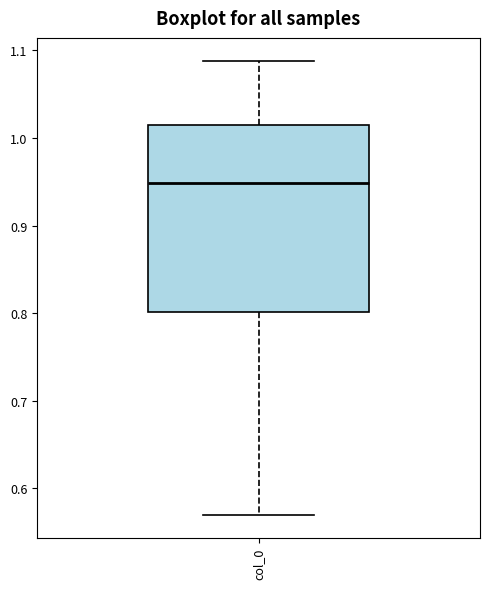

Transcribe this box plot: give where the median line is, the range the box spans, and where the two whiskers end, as read against the y-axis. The values are not printed on the chart, so give them approximately, as read against the axis.

median 0.95, box 0.80 to 1.02, whiskers 0.57 to 1.09